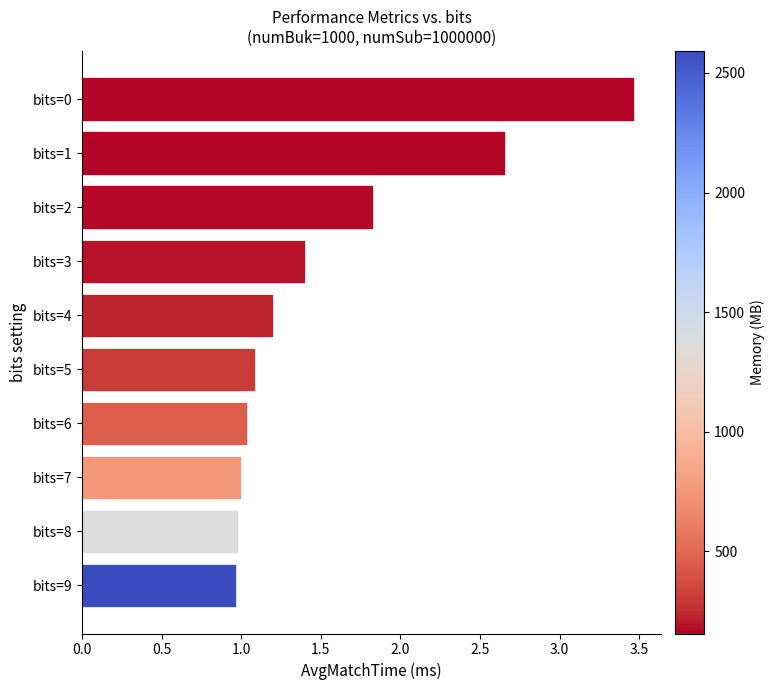

What is the value of the 10th bar from the top?

1.0